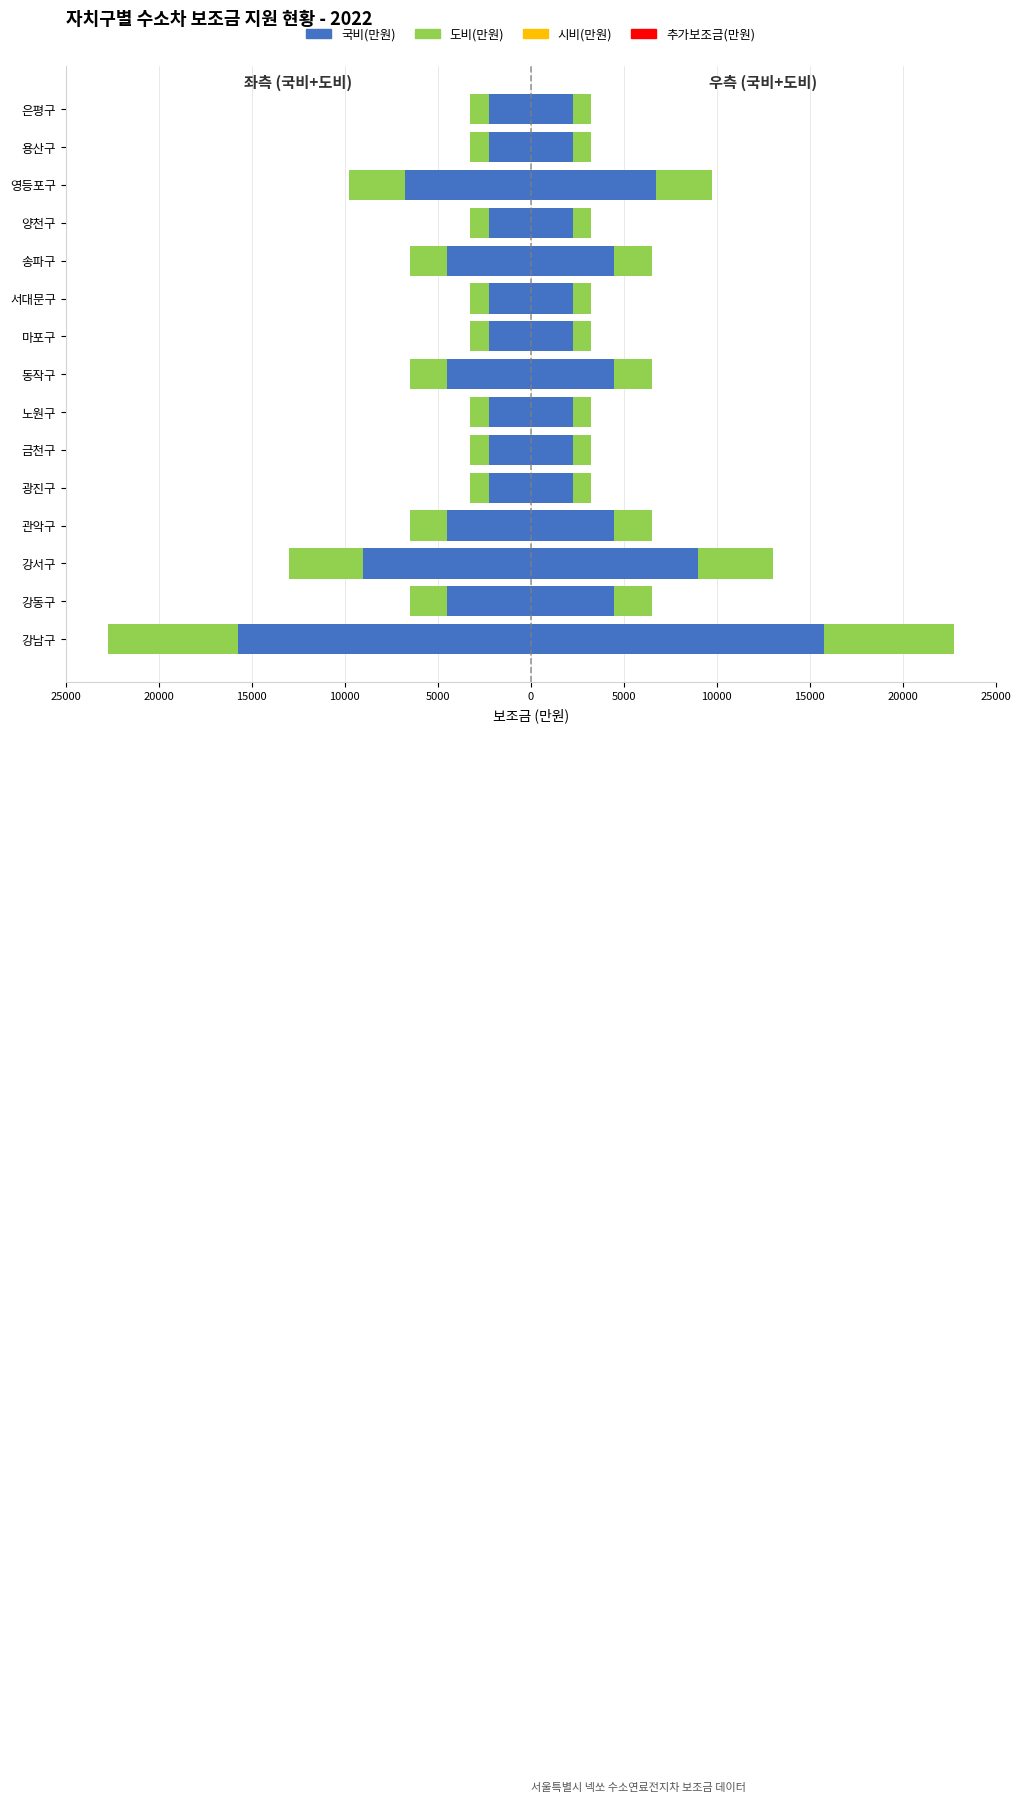

How many series are shown in this chart?

4